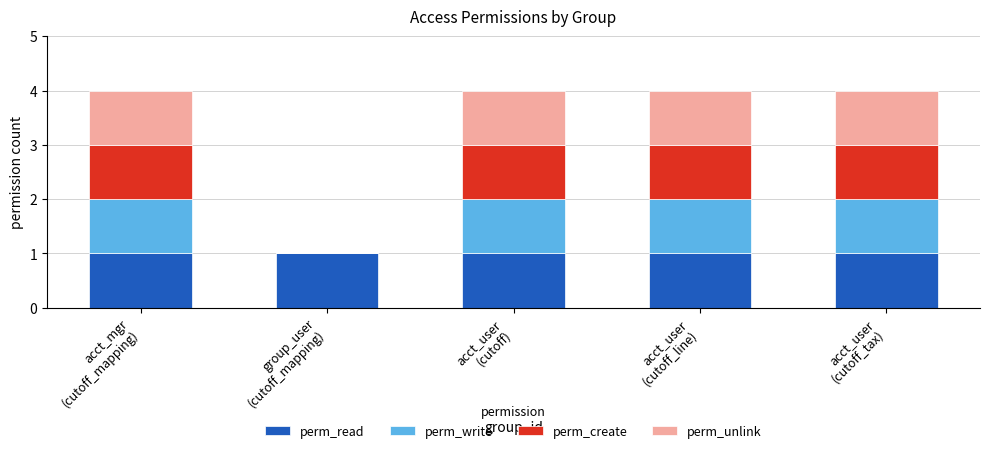

What is the approximate value of perm_read at acct_user
(cutoff_line)?

1